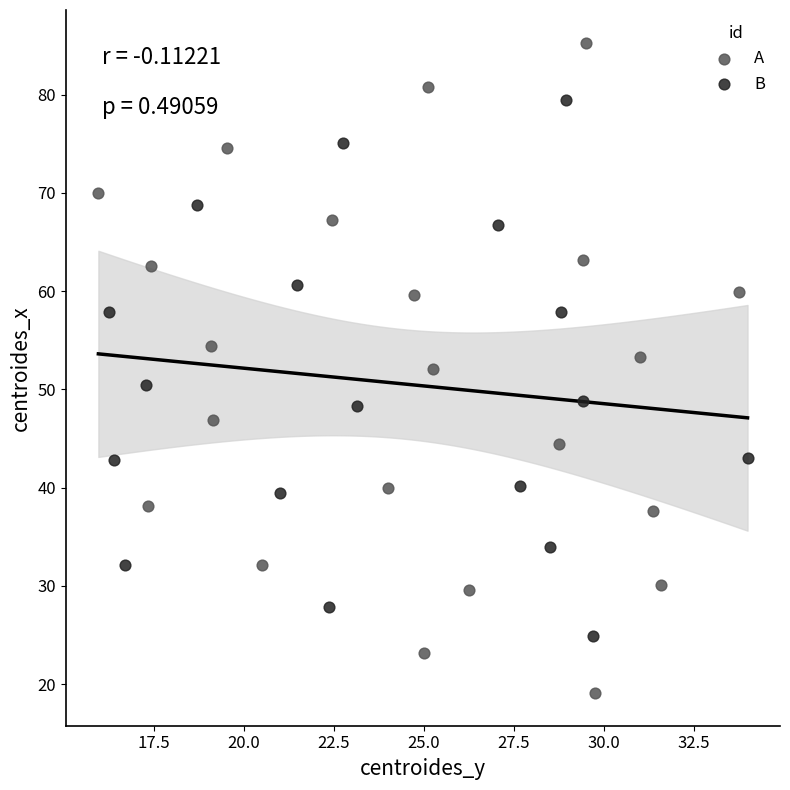

Which series contains the highest Y value?

A